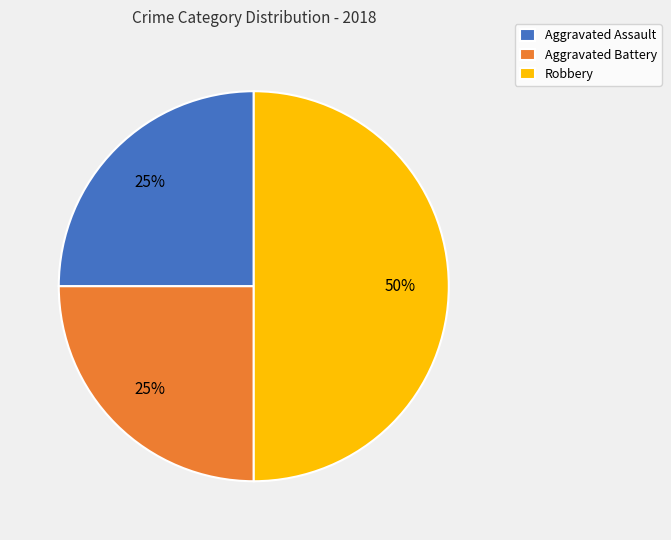

To the nearest percent, what portion does Aggravated Battery represent?

25%